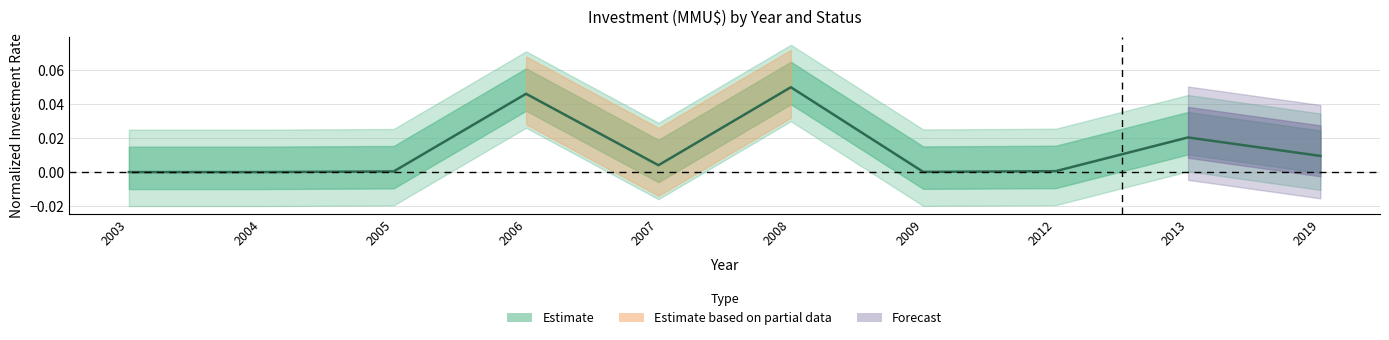

Rank the categories by value from highest to lowest.

2008, 2006, 2013, 2019, 2007, 2012, 2005, 2009, 2003, 2004